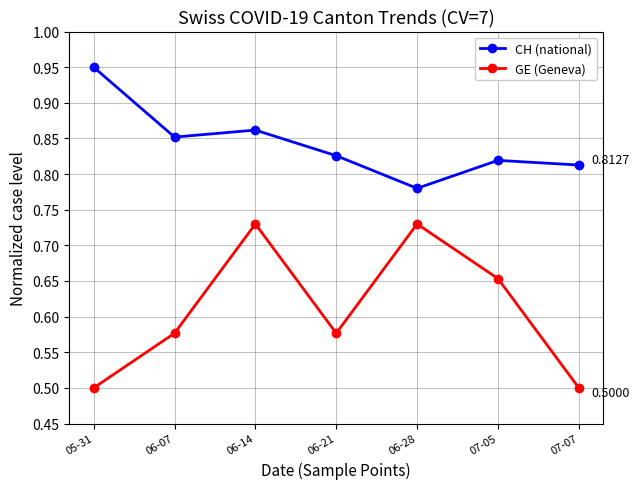

What is the label of the 7th point from the right?

05-31